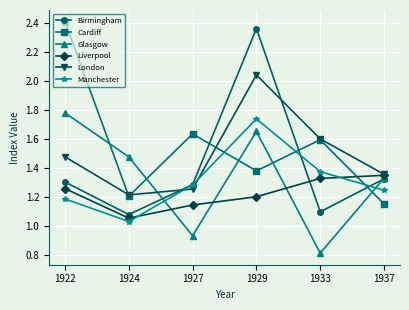

What is the difference between the maximum and second lowest values in the London series?

0.8